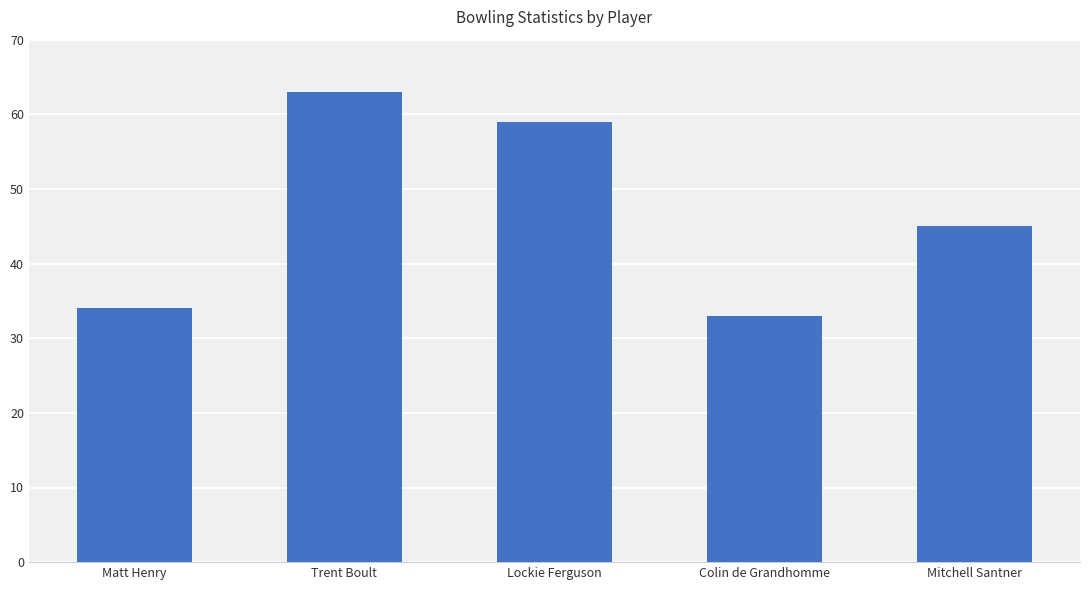

What is the sum of all values?

234